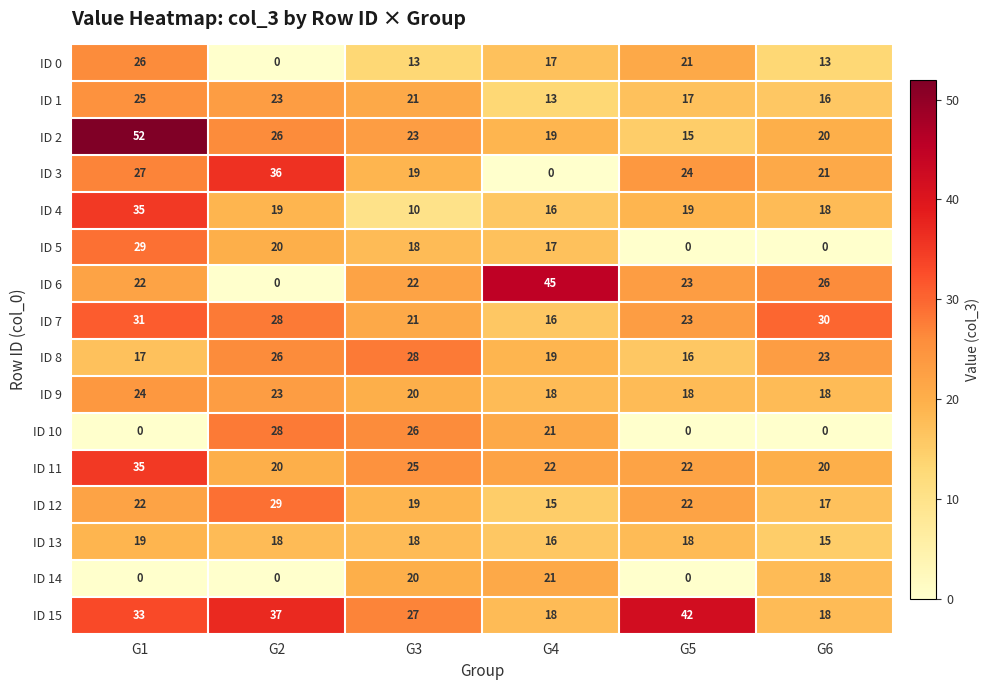

What is the difference between the maximum and minimum values in the ID 8 series?

12